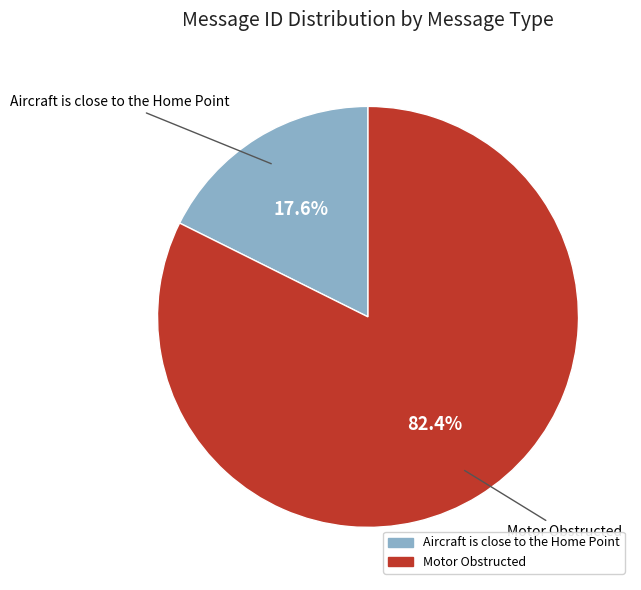

Does any single category account for the majority?

Yes